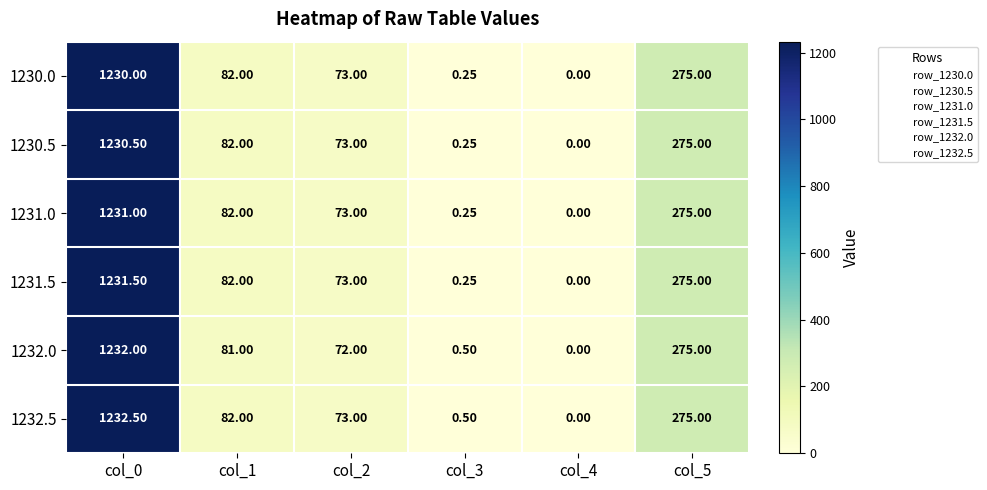

Which series changed the most between col_0 and col_3?

1232.5